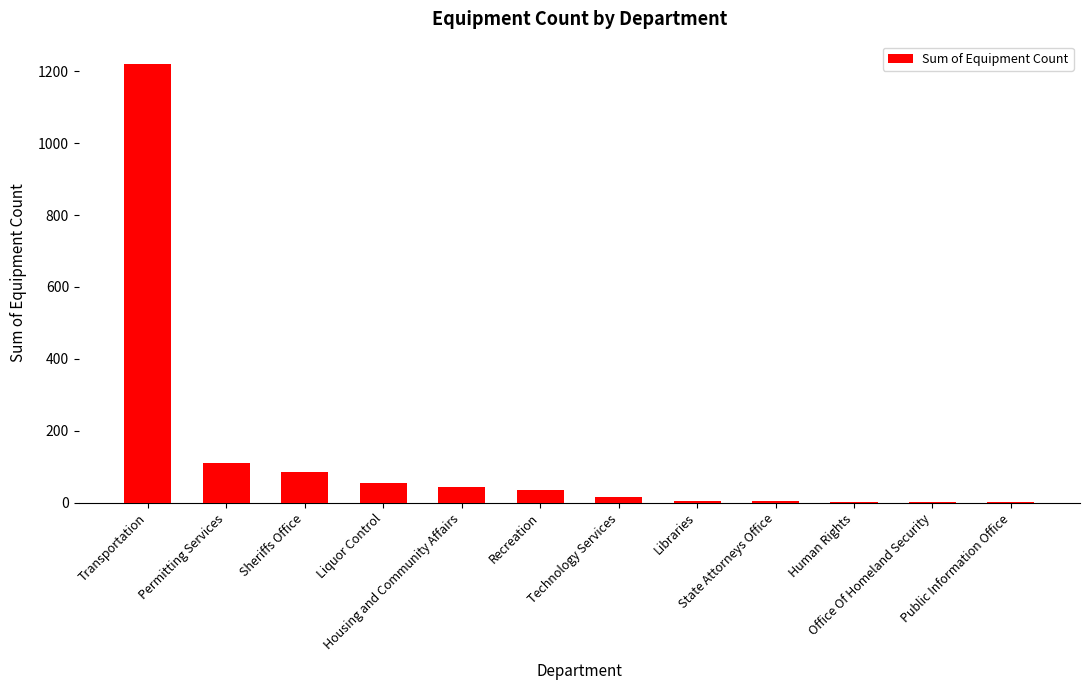

Is it true that the value at Transportation is 1221?

True